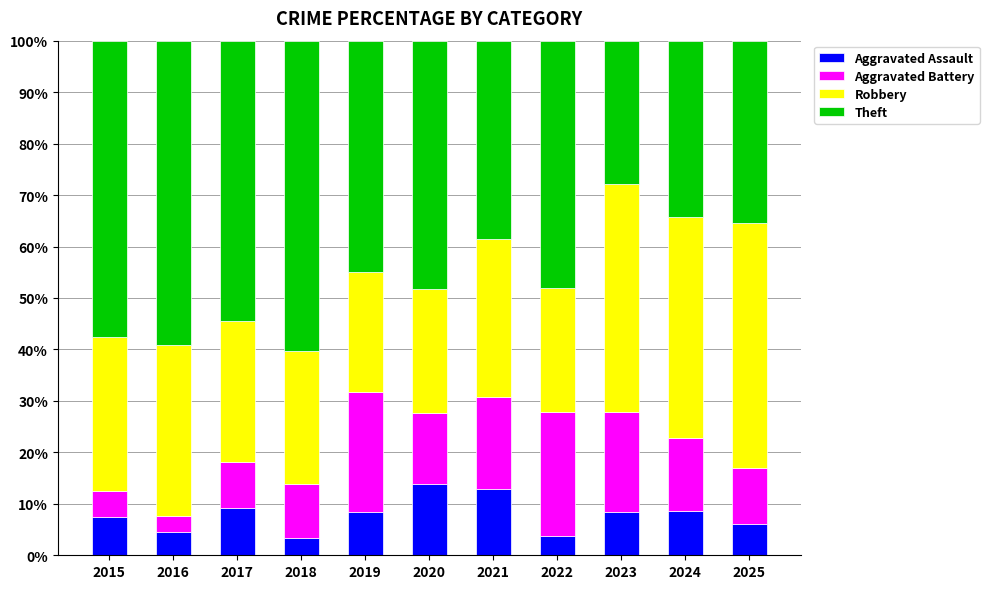

Read the Aggravated Assault value at 2017.

9.1